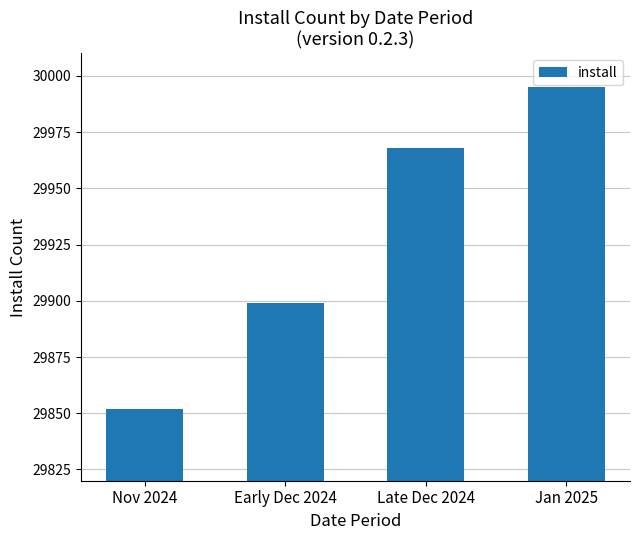

List the labels in order of value, smallest first.

Nov 2024, Early Dec 2024, Late Dec 2024, Jan 2025